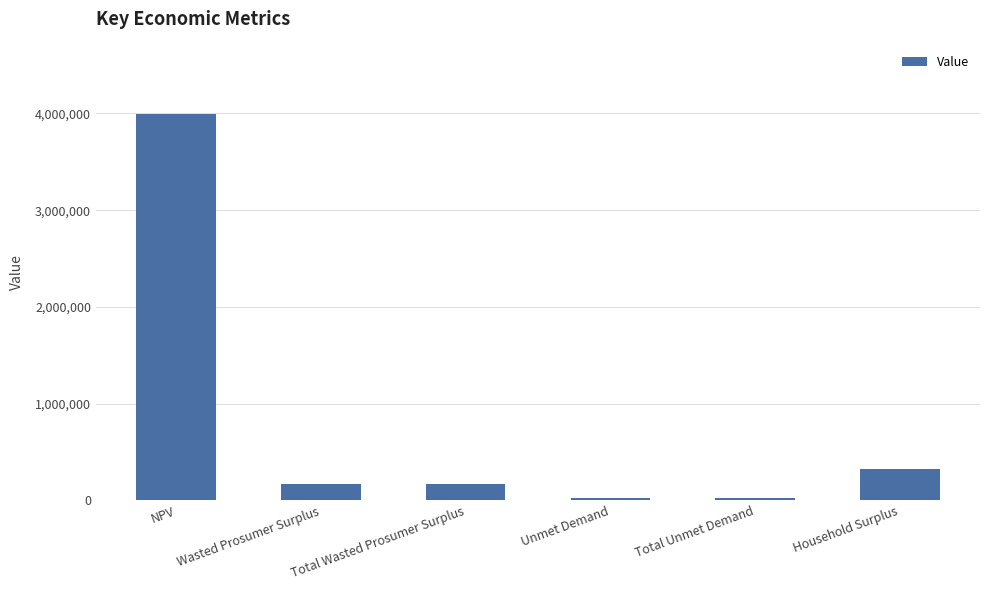

What is the approximate value at Unmet Demand?

21535.7